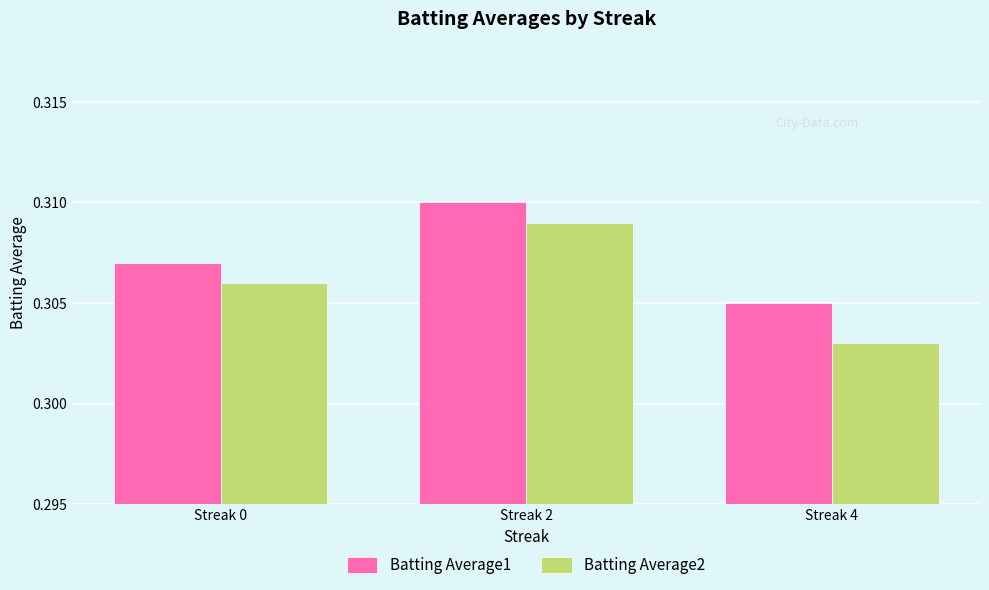

Which series has the largest total across all categories?

Batting Average1